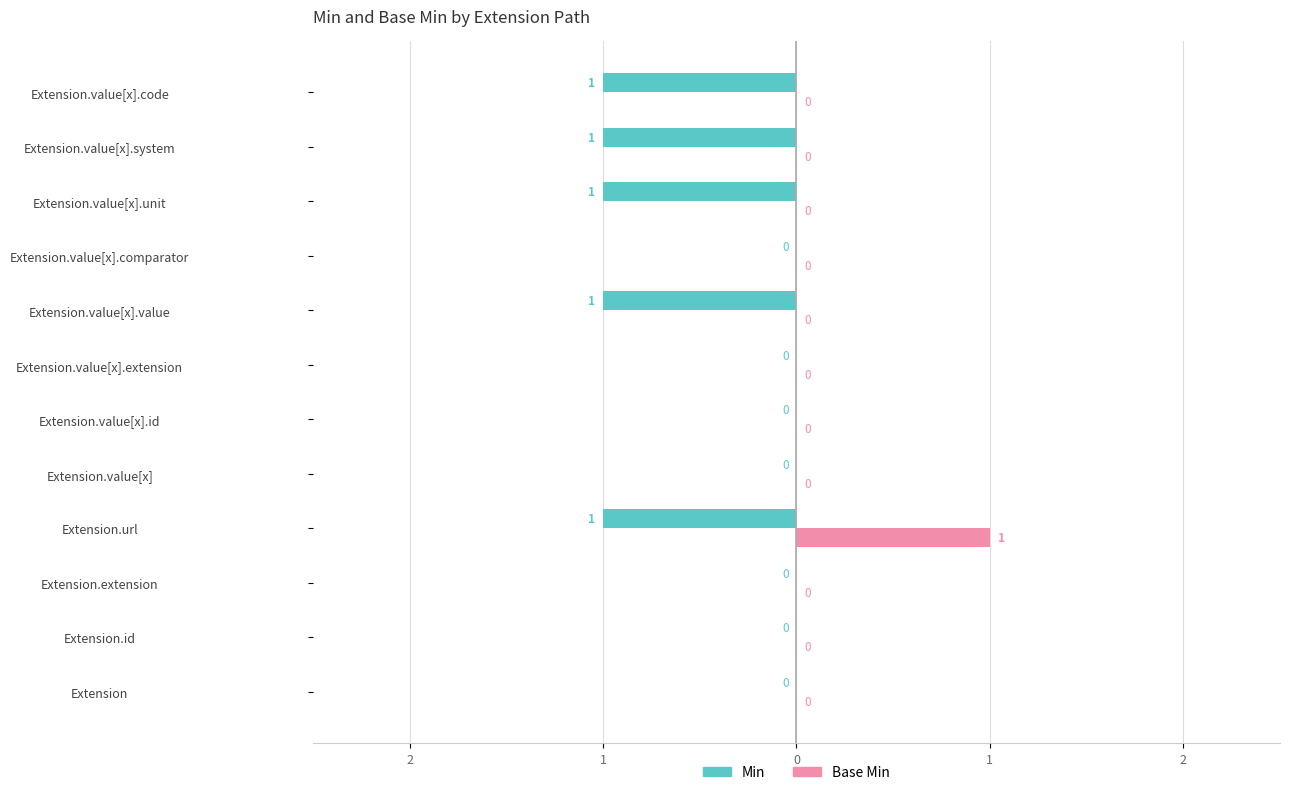

Reading left to right, what are all the values shown in this chart?

Min: 0	0	0	-1	0	0	0	-1	0	-1	-1	-1
Base Min: 0	0	0	1	0	0	0	0	0	0	0	0